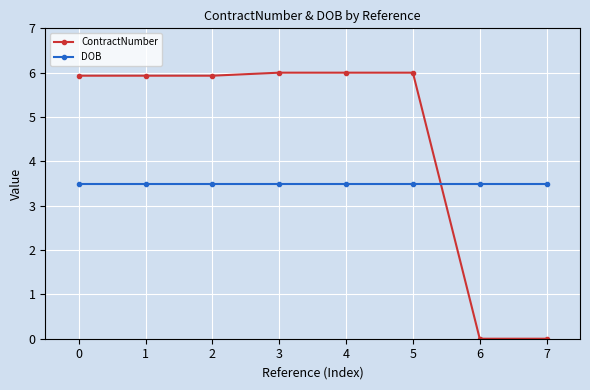

What is the maximum value for DOB?

3.5